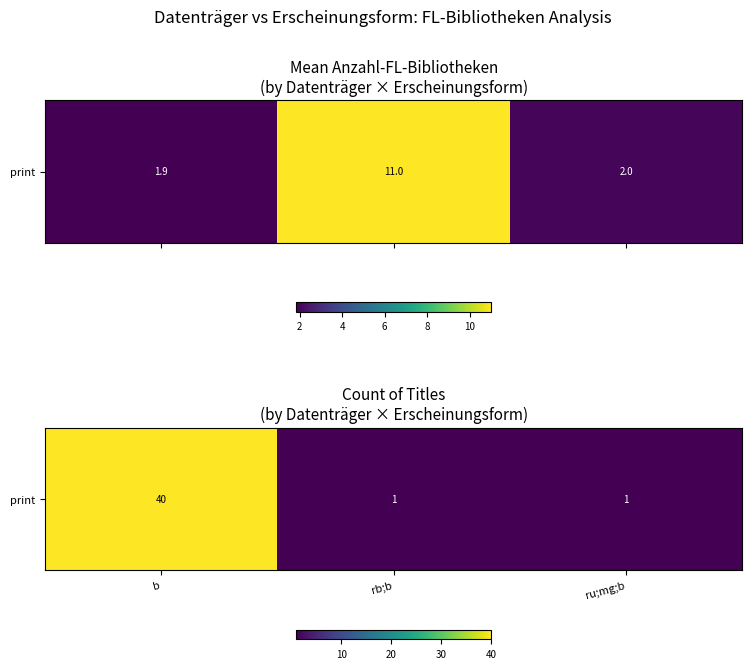

List the labels in order of value, smallest first.

rb;b, ru;mg;b, b